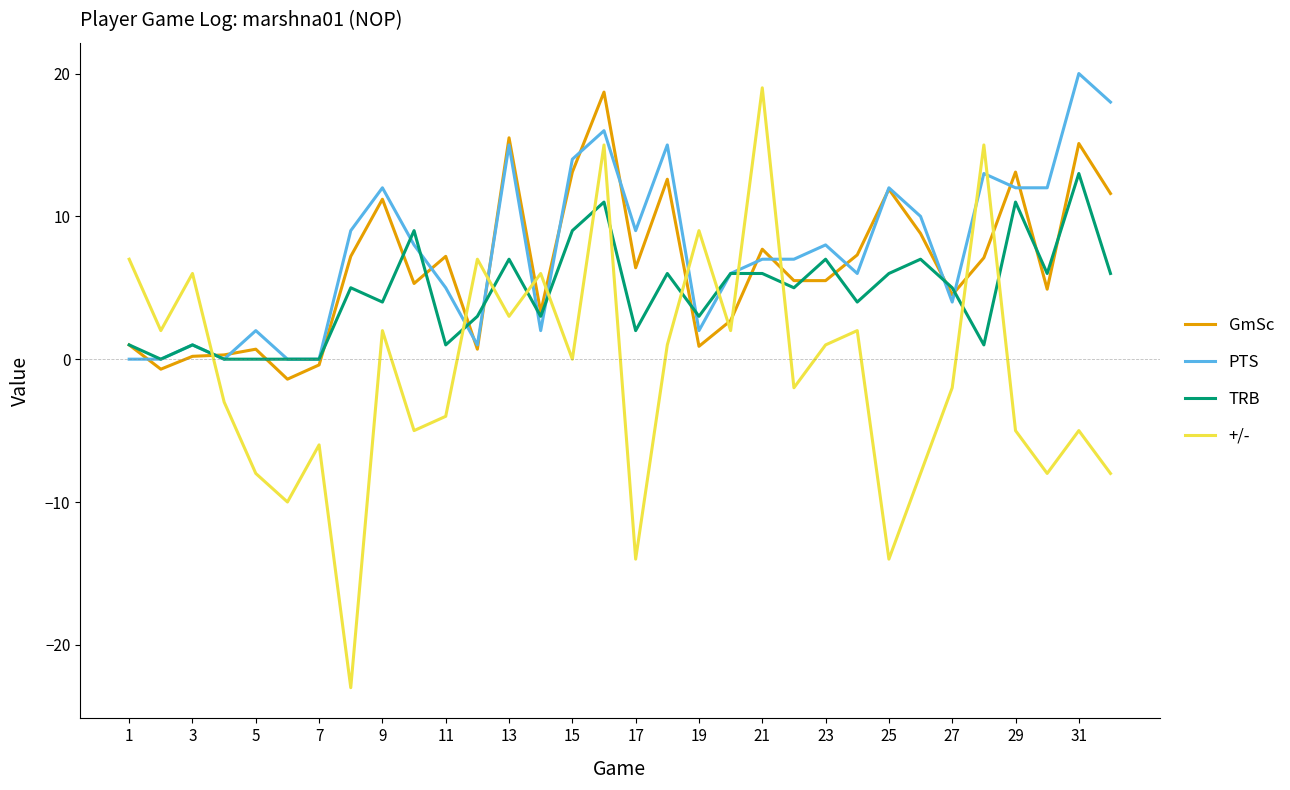

What is the smallest value displayed?

-23.0